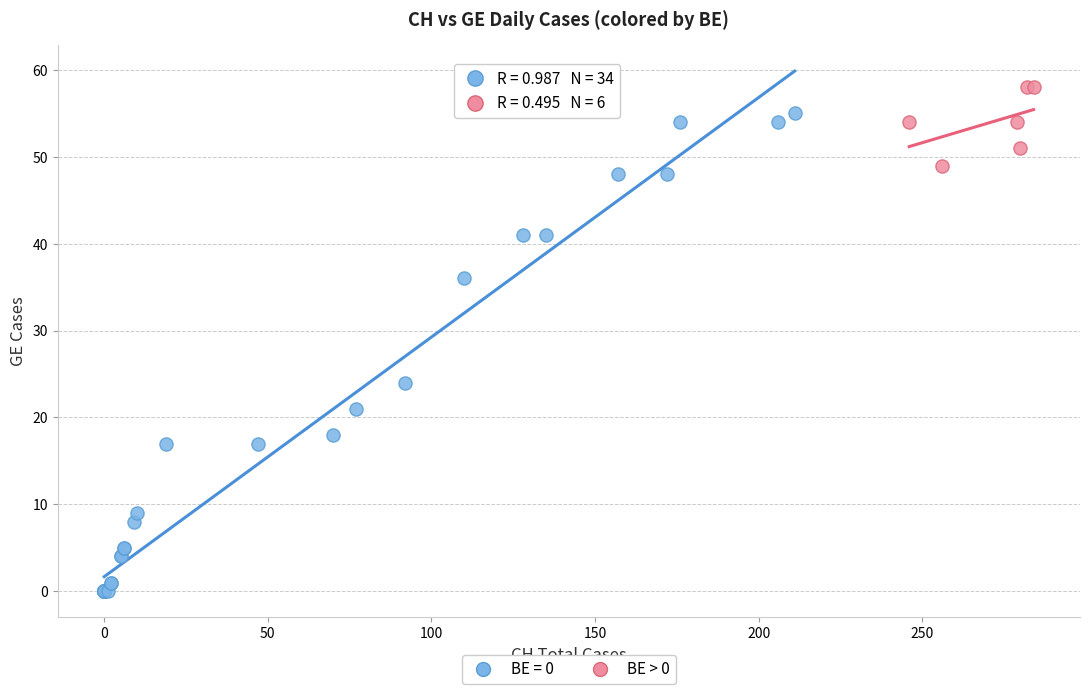

Which series contains the highest Y value?

BE > 0